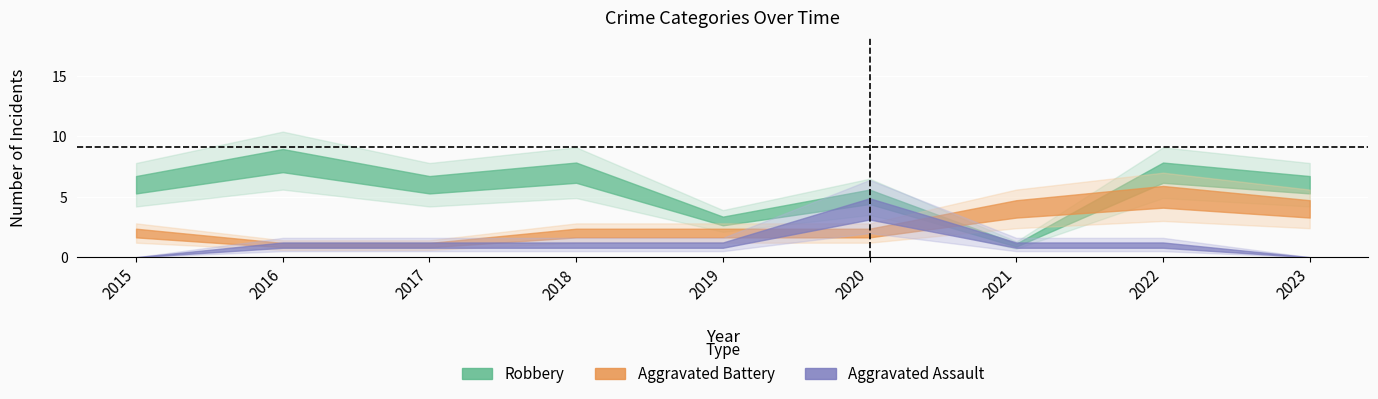

True or false: Robbery has a value of 11 at 2016.

False